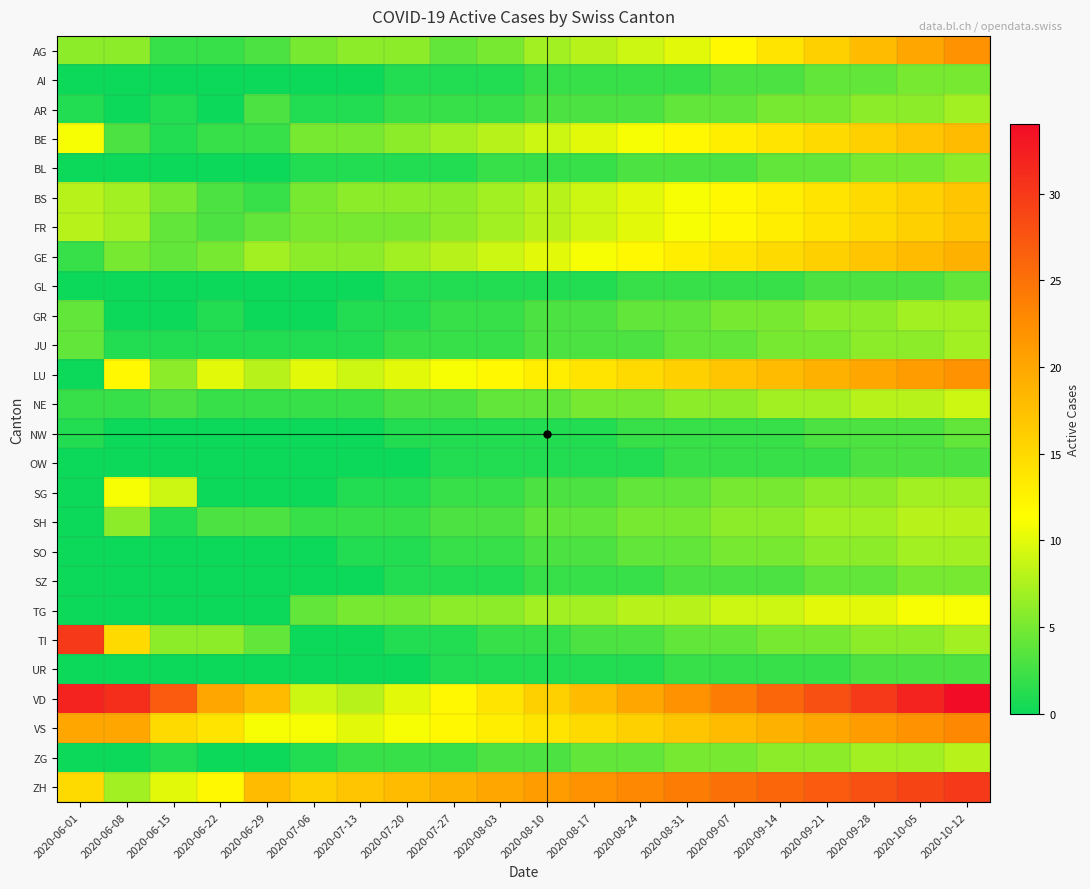

Rank the series by their maximum value, from highest to lowest.

VD, TI, ZH, VS, AG, LU, GE, BE, BS, FR, SG, TG, NE, SH, ZG, AR, GR, JU, SO, BL, AI, SZ, GL, NW, OW, UR